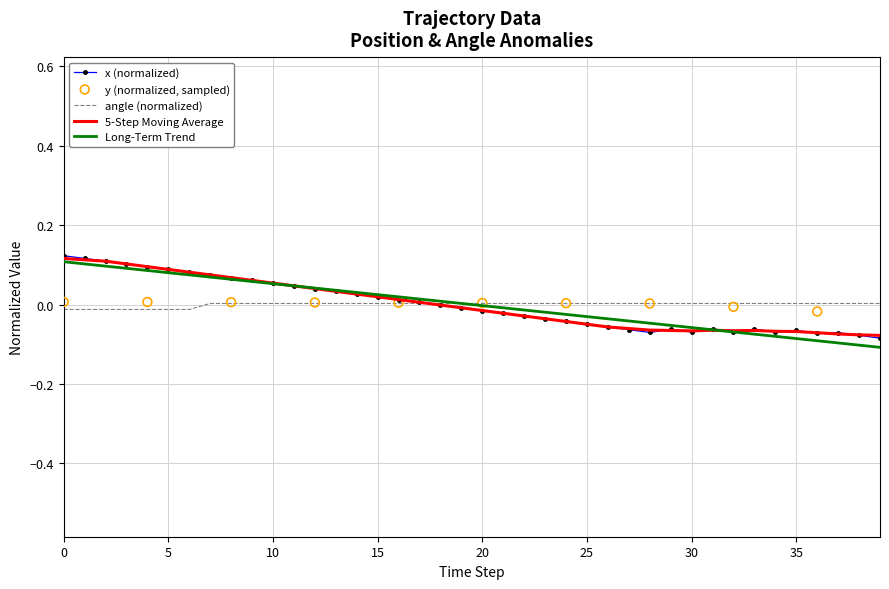

Which series contains the highest Y value?

x